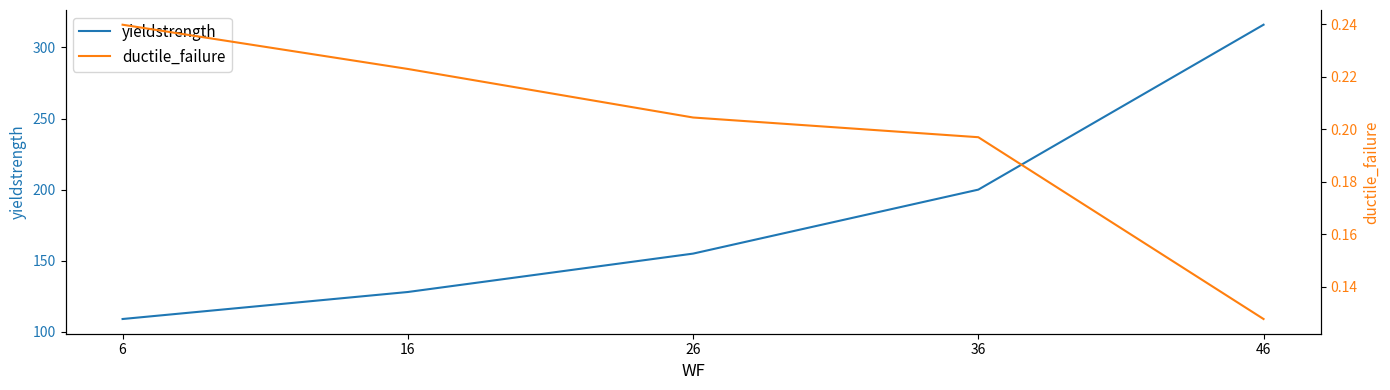

How many lines are shown in the chart?

2